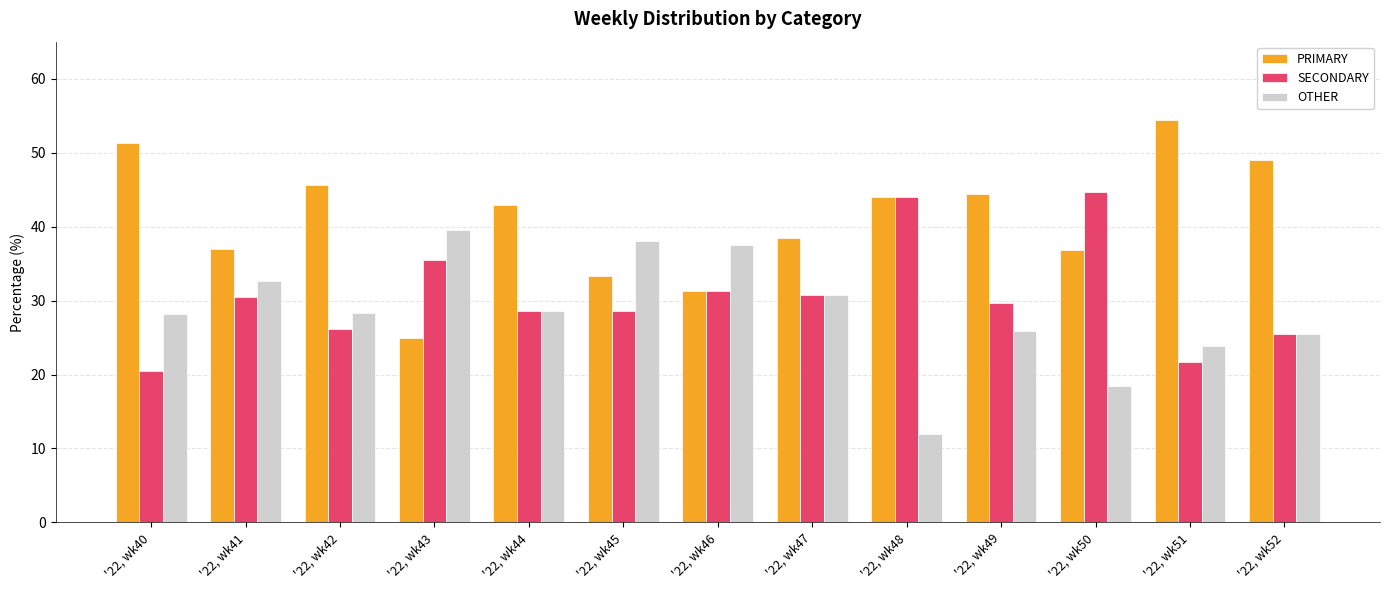

Rank the series by their maximum value, from lowest to highest.

OTHER, SECONDARY, PRIMARY